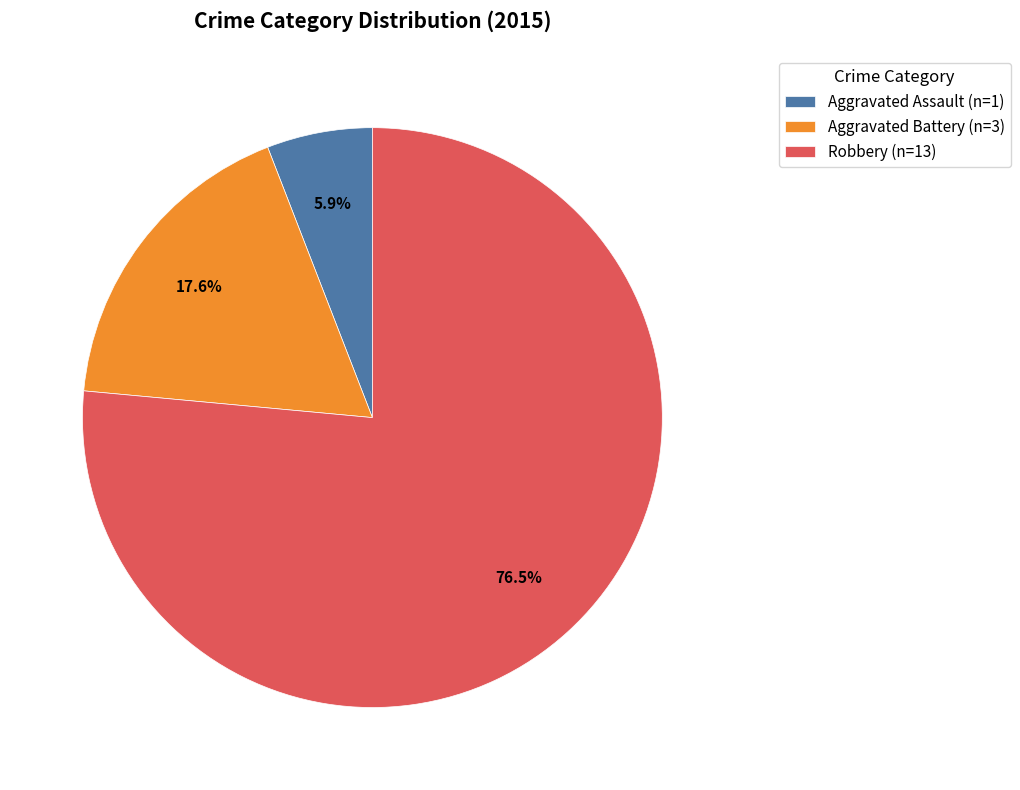

Which category has the smallest portion of the pie?

Aggravated Assault